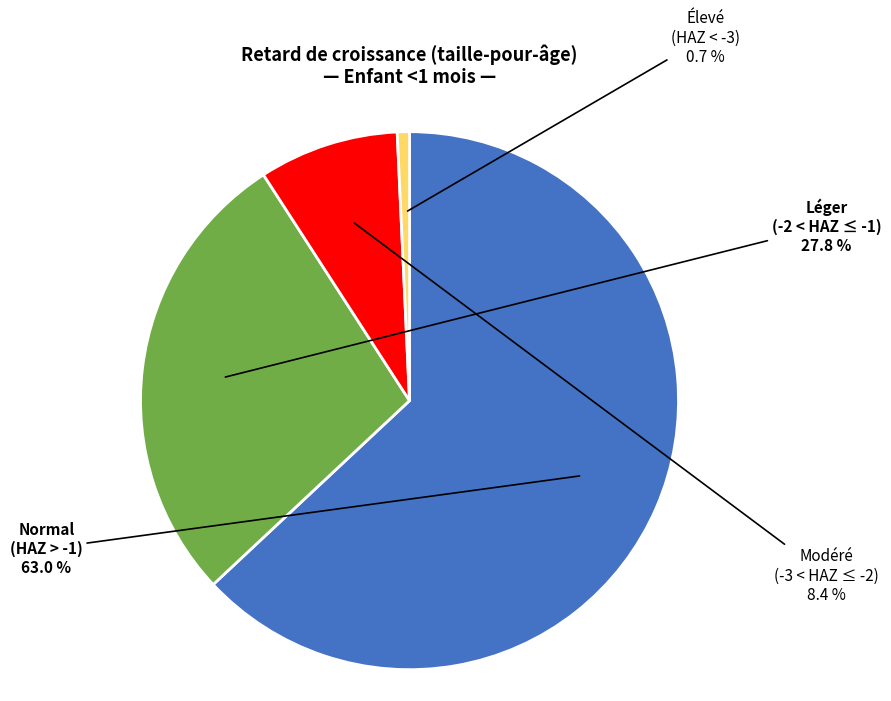

Does any single category account for the majority?

Yes